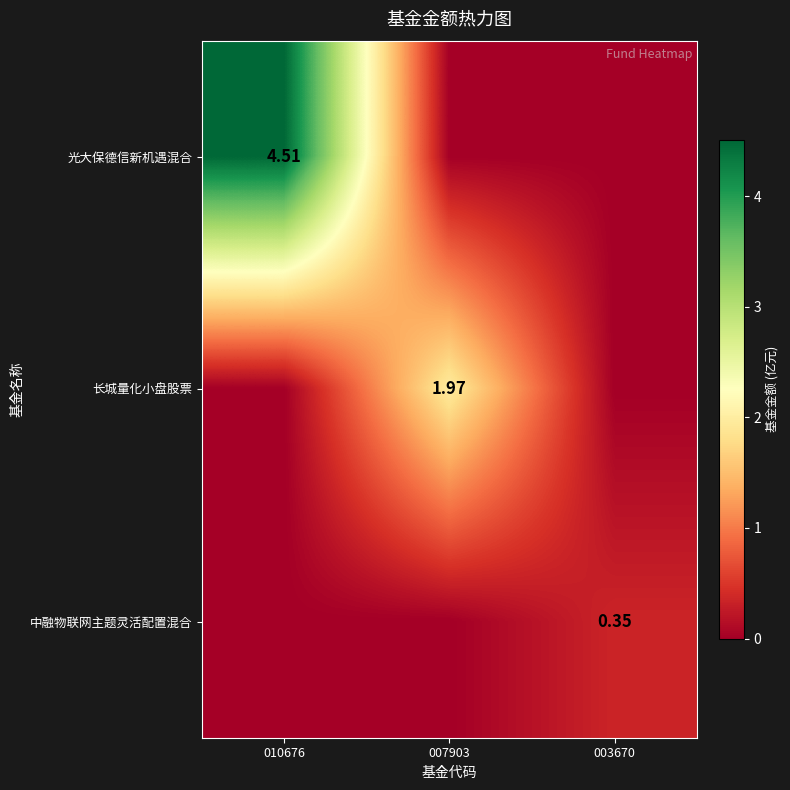

Is the value of 中融物联网主题灵活配置混合 at 003670 greater than the value of 光大保德信新机遇混合 at 003670?

Yes